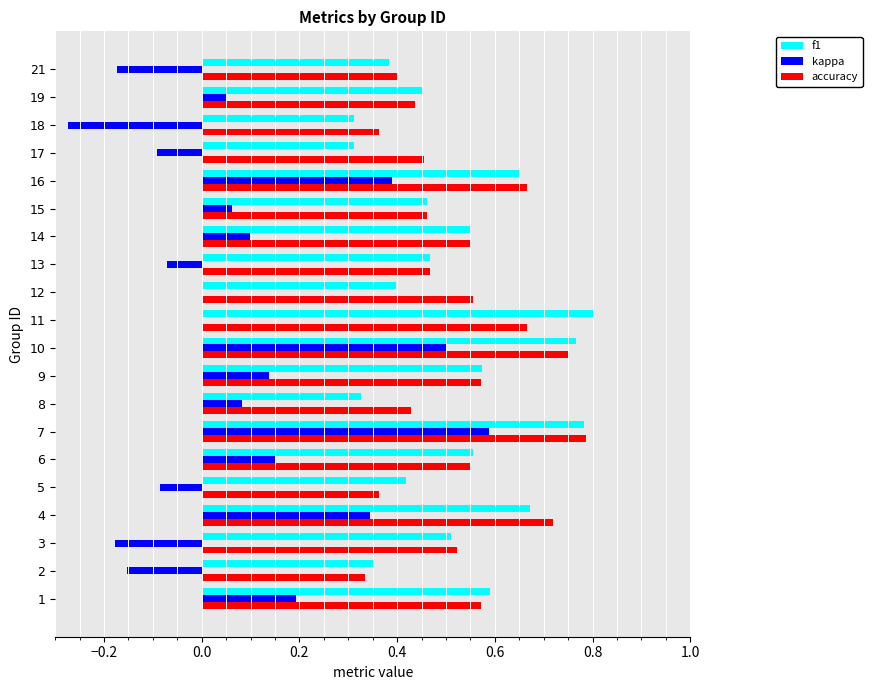

What is the total value across all series at 12?

1.0